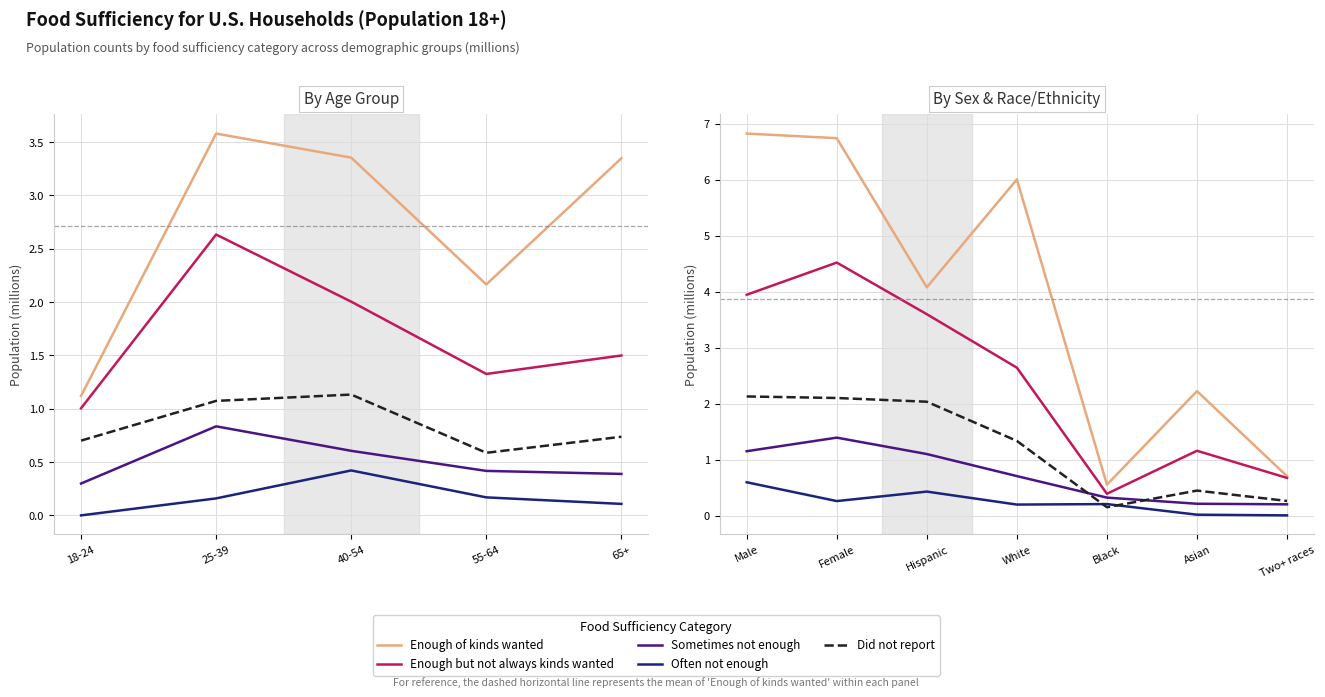

What is the sum of all Did not report values?

8.5